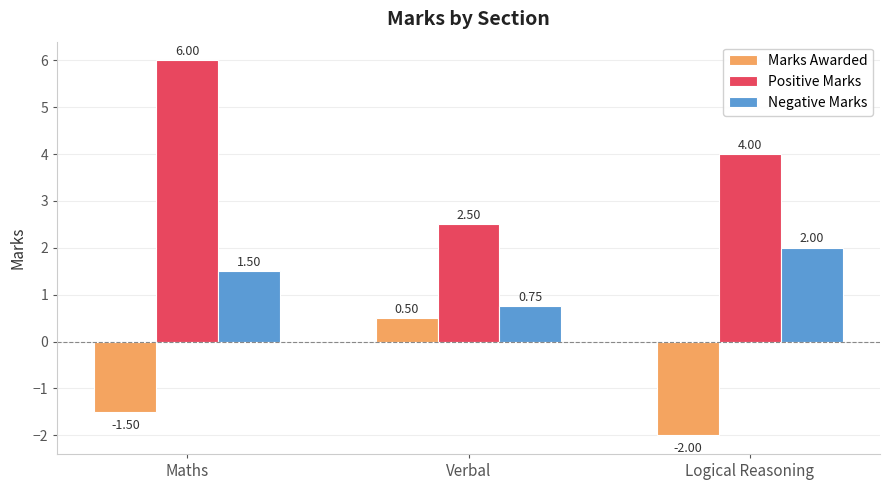

Which category has the highest value in the Negative Marks series?

Logical Reasoning